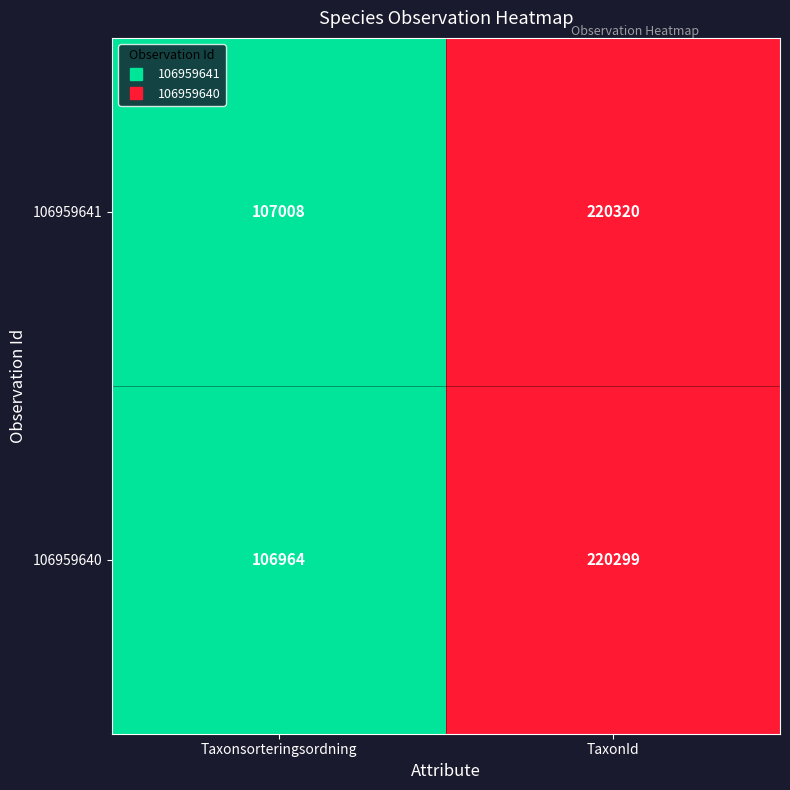

Reading left to right, extract all data points from this chart.

106959641: Taxonsorteringsordning=107008	TaxonId=220320
106959640: Taxonsorteringsordning=106964	TaxonId=220299